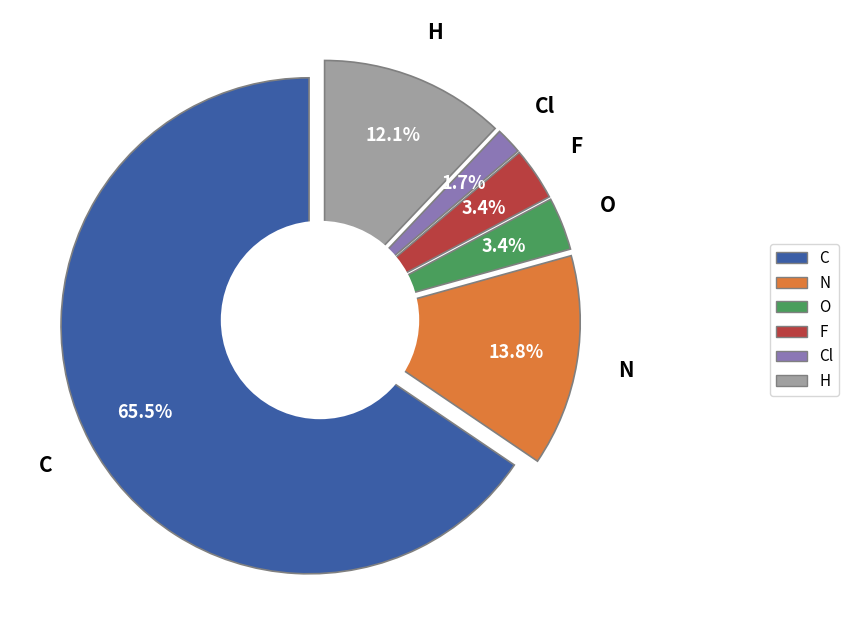

Which category accounts for the majority?

C